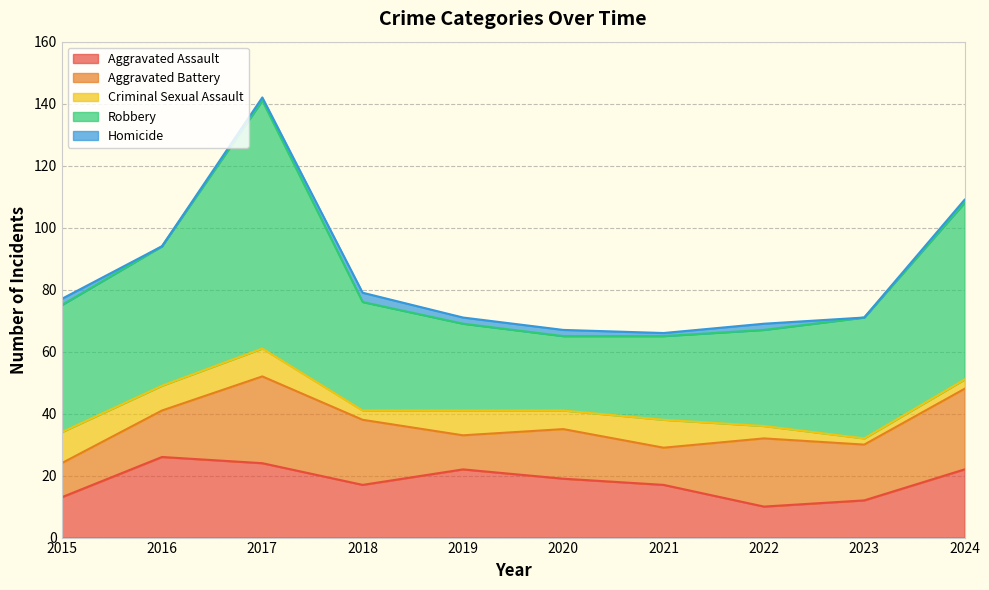

Is it true that Aggravated Battery equals 26 at 2024?

True